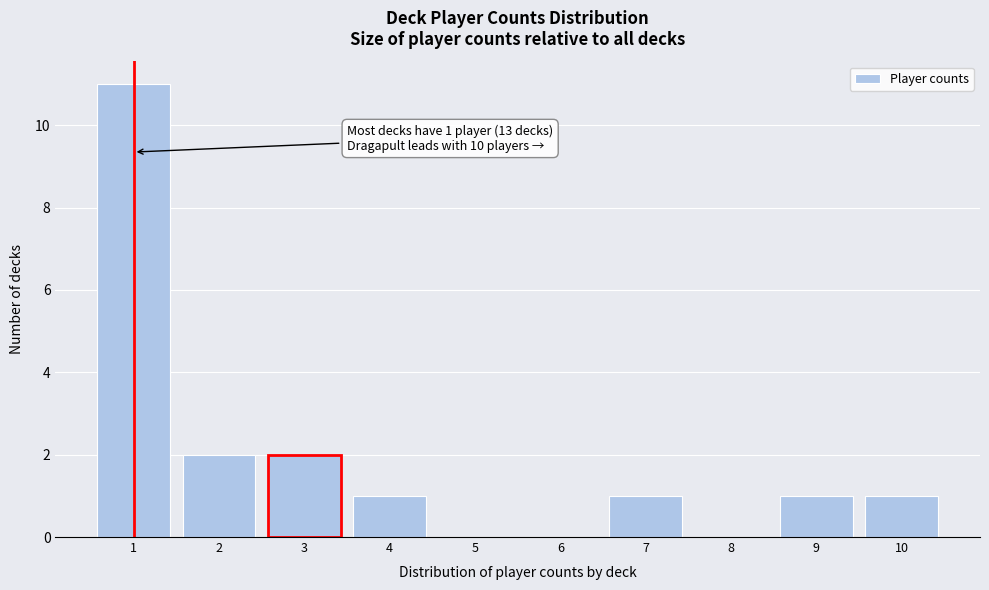

Reading left to right, transcribe all the data shown in this chart.

1=11	2=2	3=2	4=1	5=0	6=0	7=1	8=0	9=1	10=1